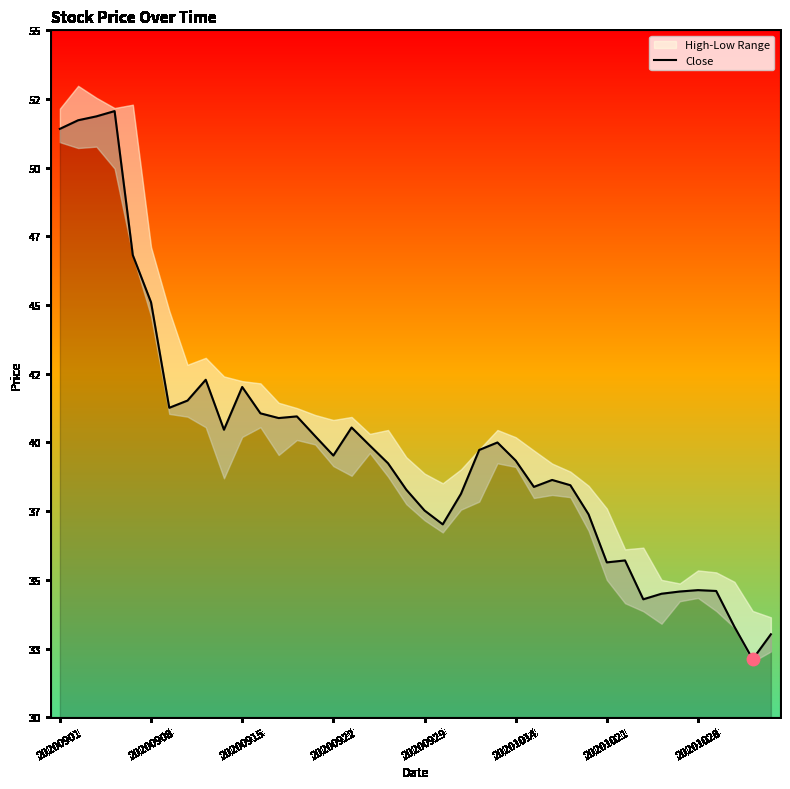

Between 9 and 36, which is larger?

9